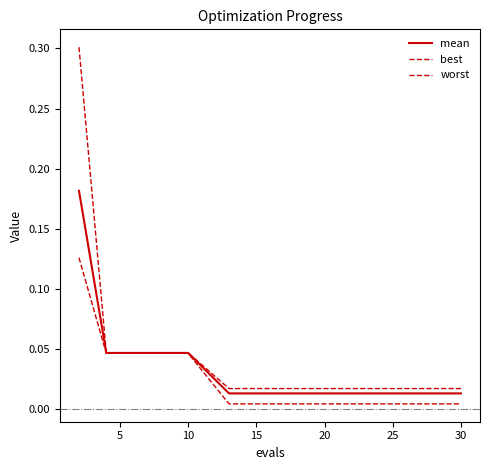

True or false: mean and best intersect in this chart.

False